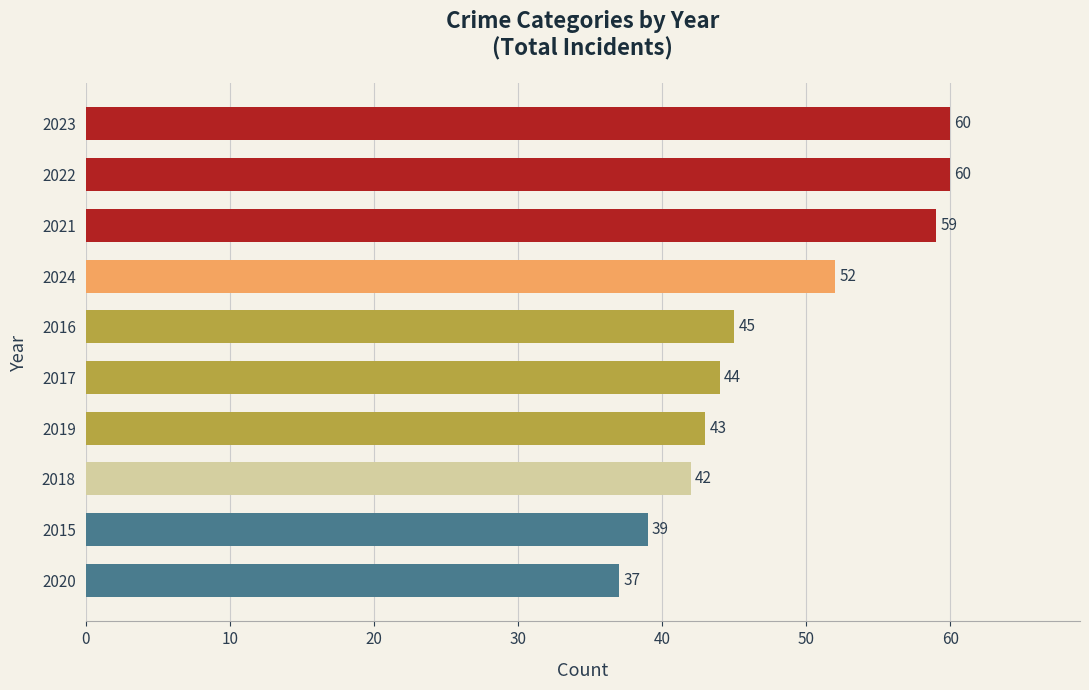

What is the average value?

48